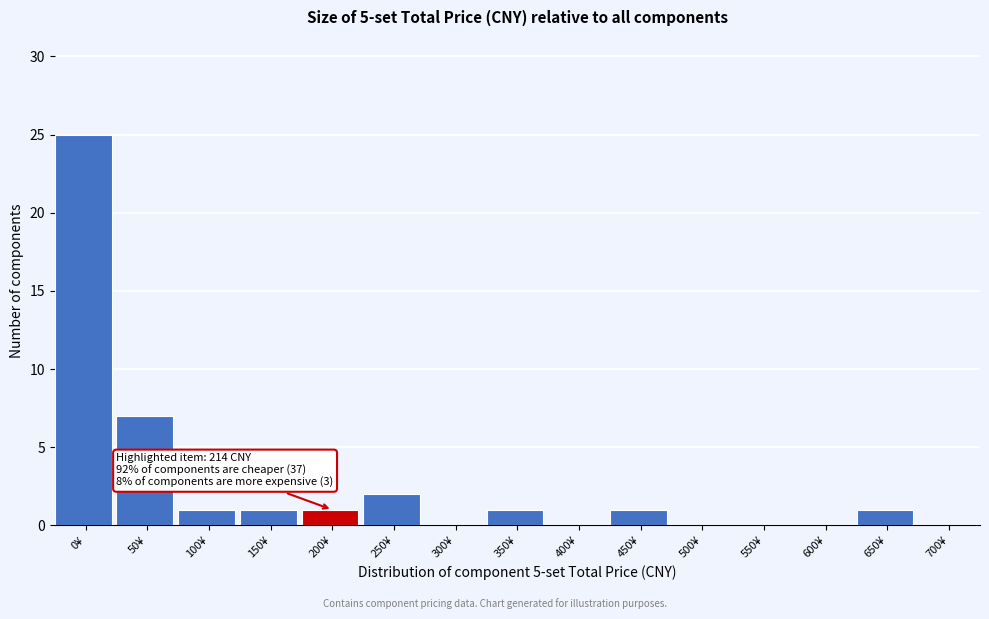

Reading right to left, what are all the values shown in this chart?

700¥=0	650¥=1	600¥=0	550¥=0	500¥=0	450¥=1	400¥=0	350¥=1	300¥=0	250¥=2	200¥=1	150¥=1	100¥=1	50¥=7	0¥=25